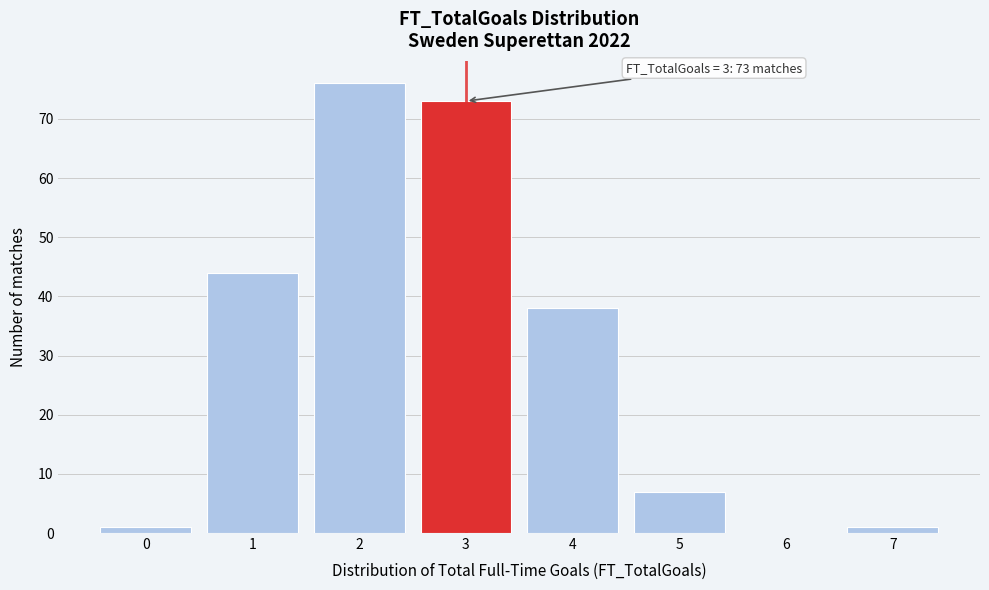

Which range on the x-axis has the tallest bar?

1.5 to 2.5